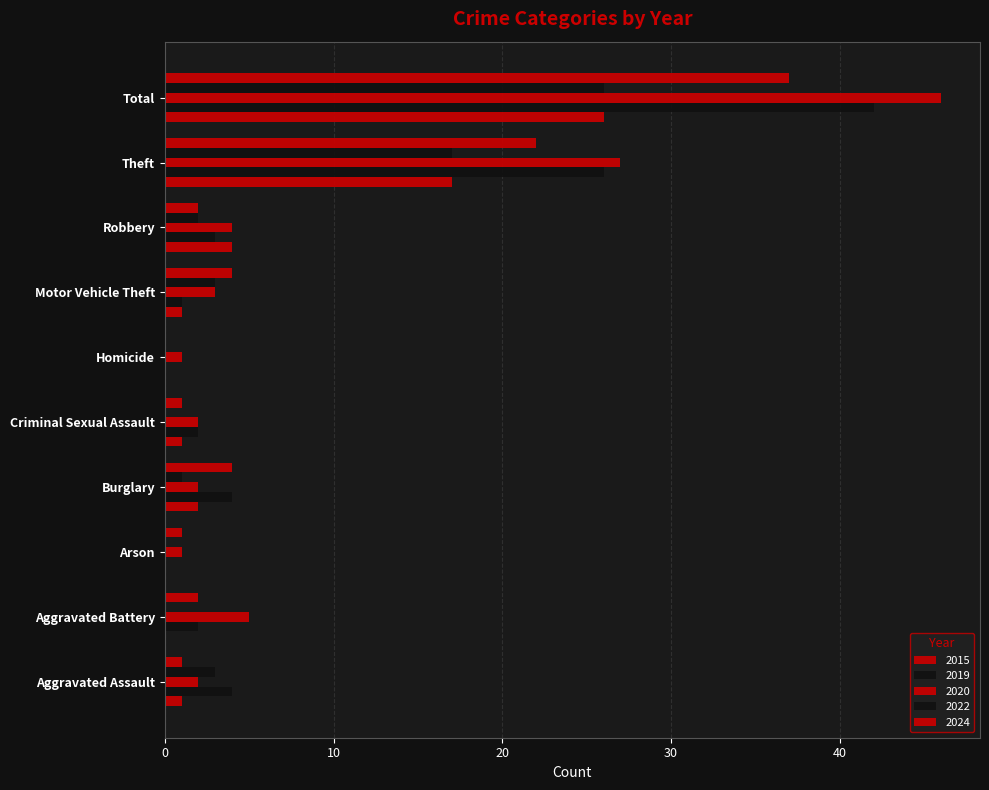

Reading left to right, transcribe all the data shown in this chart.

2015: 1	0	0	2	1	0	1	4	17	26
2019: 4	2	0	4	2	0	1	3	26	42
2020: 2	5	1	2	2	1	3	4	27	46
2022: 3	0	0	1	0	0	3	2	17	26
2024: 1	2	1	4	1	0	4	2	22	37